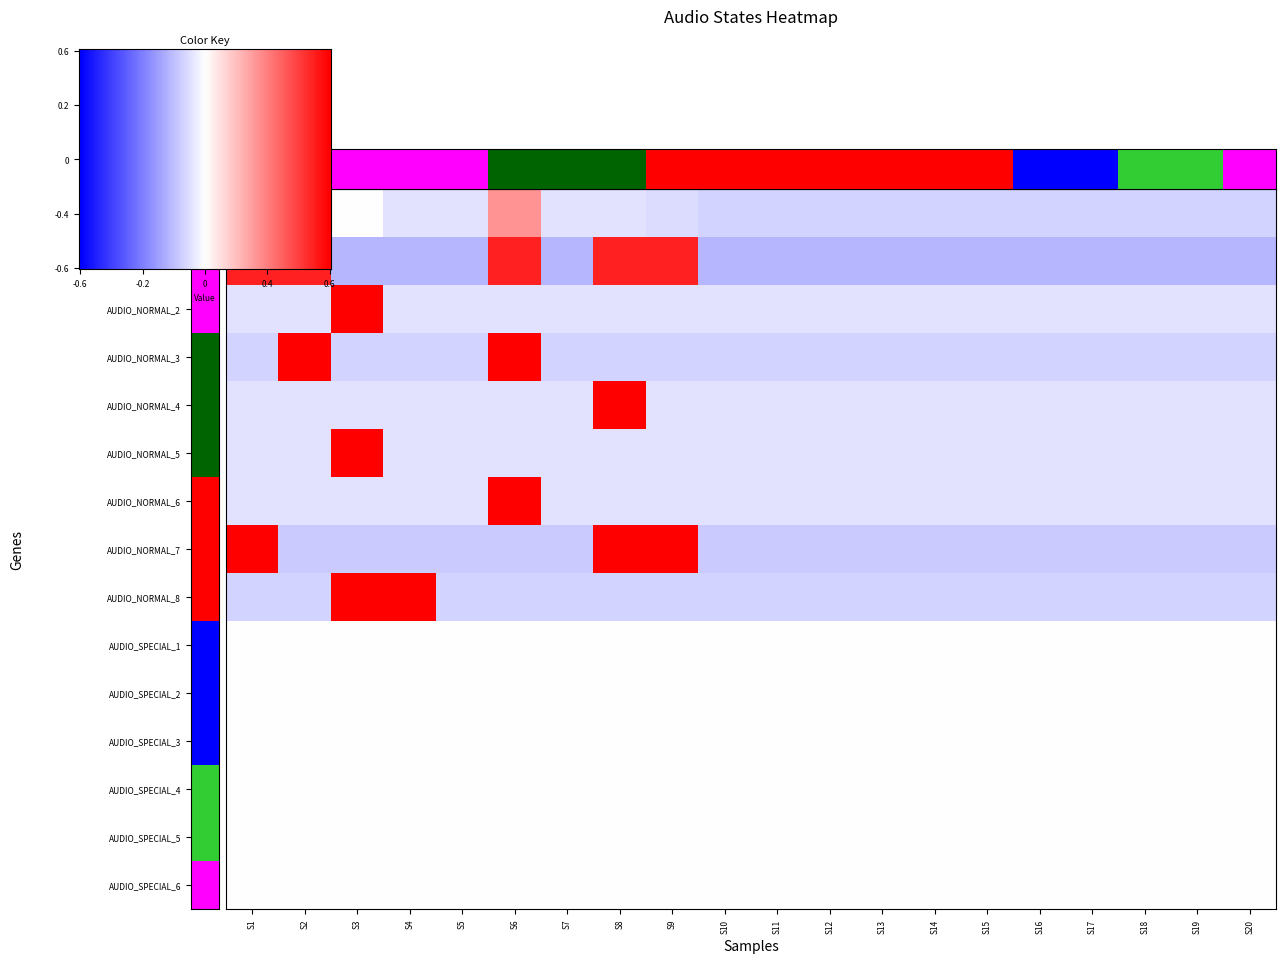

Which label corresponds to the largest value in the chart?

S3